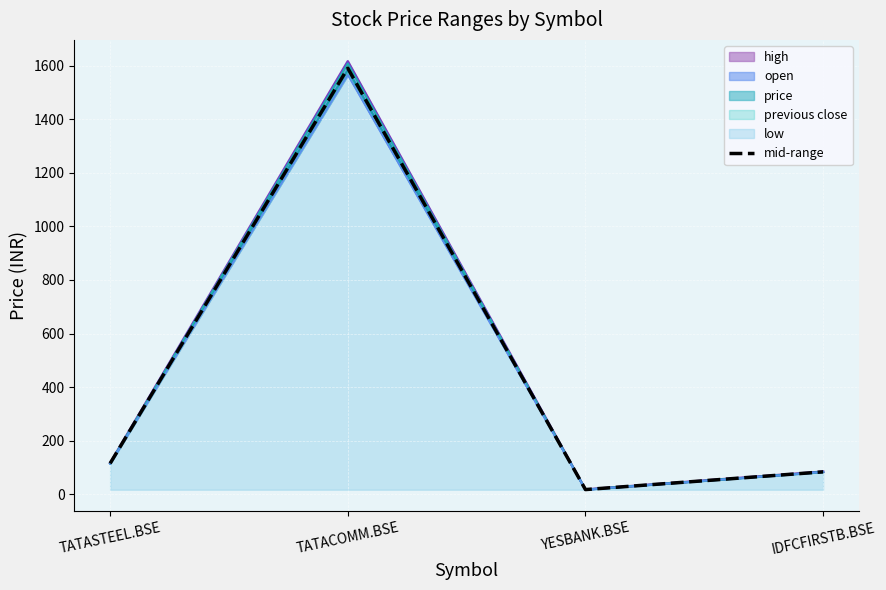

What is the difference between the second highest and minimum values?

97.7